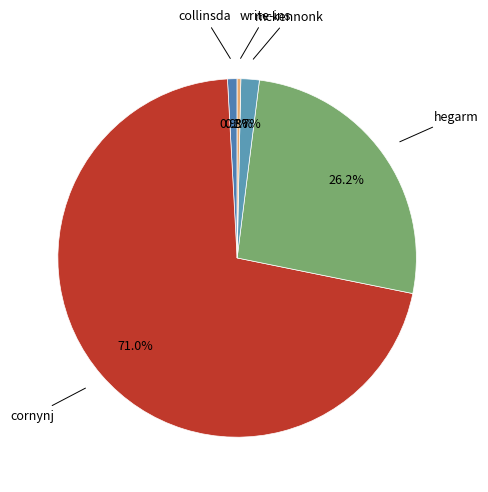

Does write-ins account for over 50% of the chart?

No